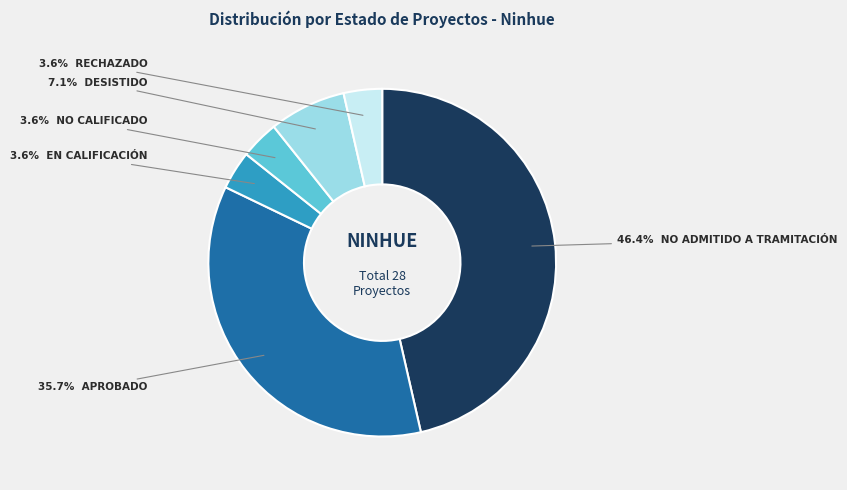

Does any single category account for the majority?

No